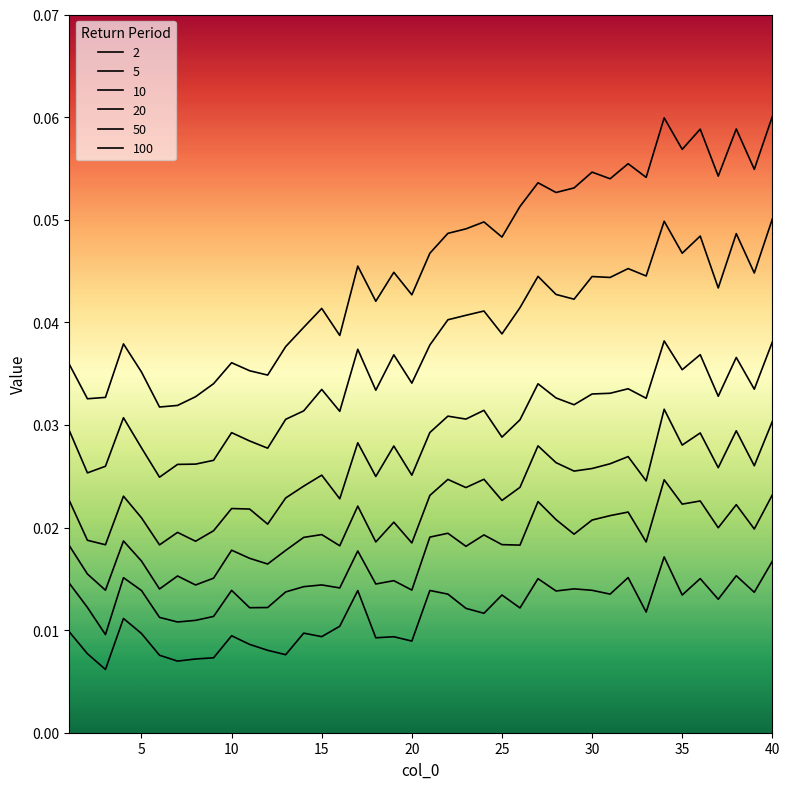

How many interior local peaks does the 10 series have?

13